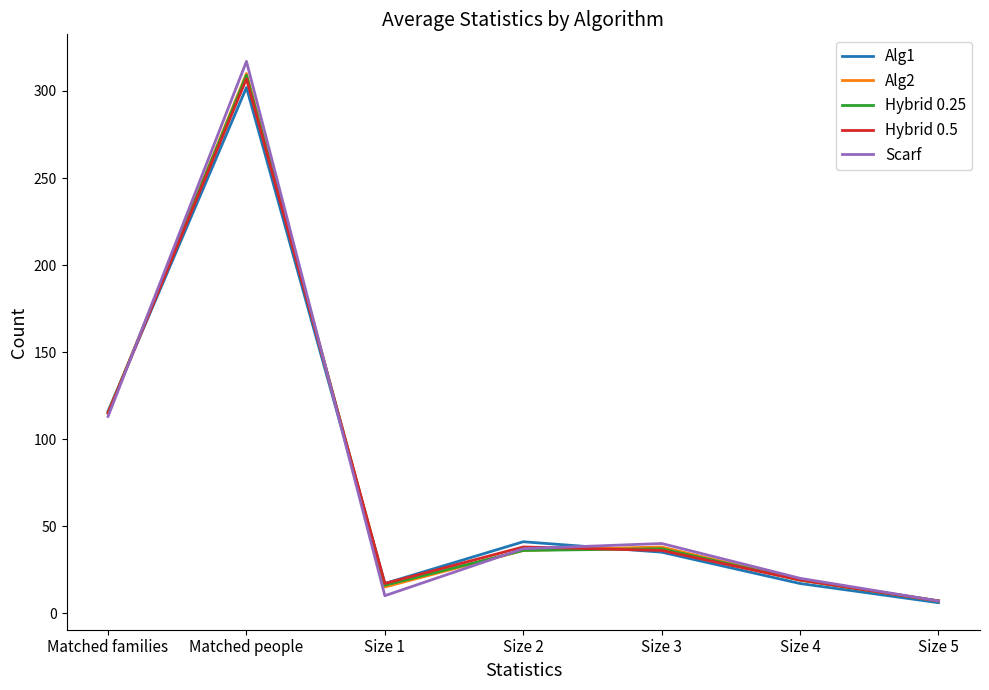

What is the difference between the highest and lowest values at Size 1?

7